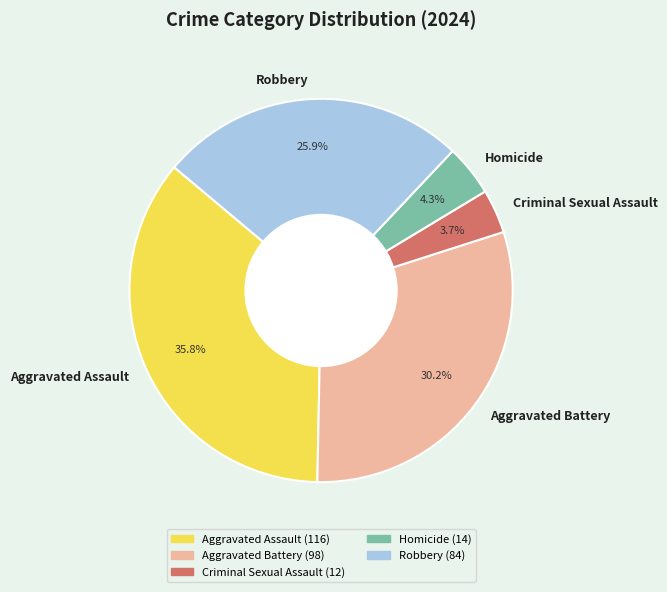

What is the smallest slice in the pie chart?

Criminal Sexual Assault